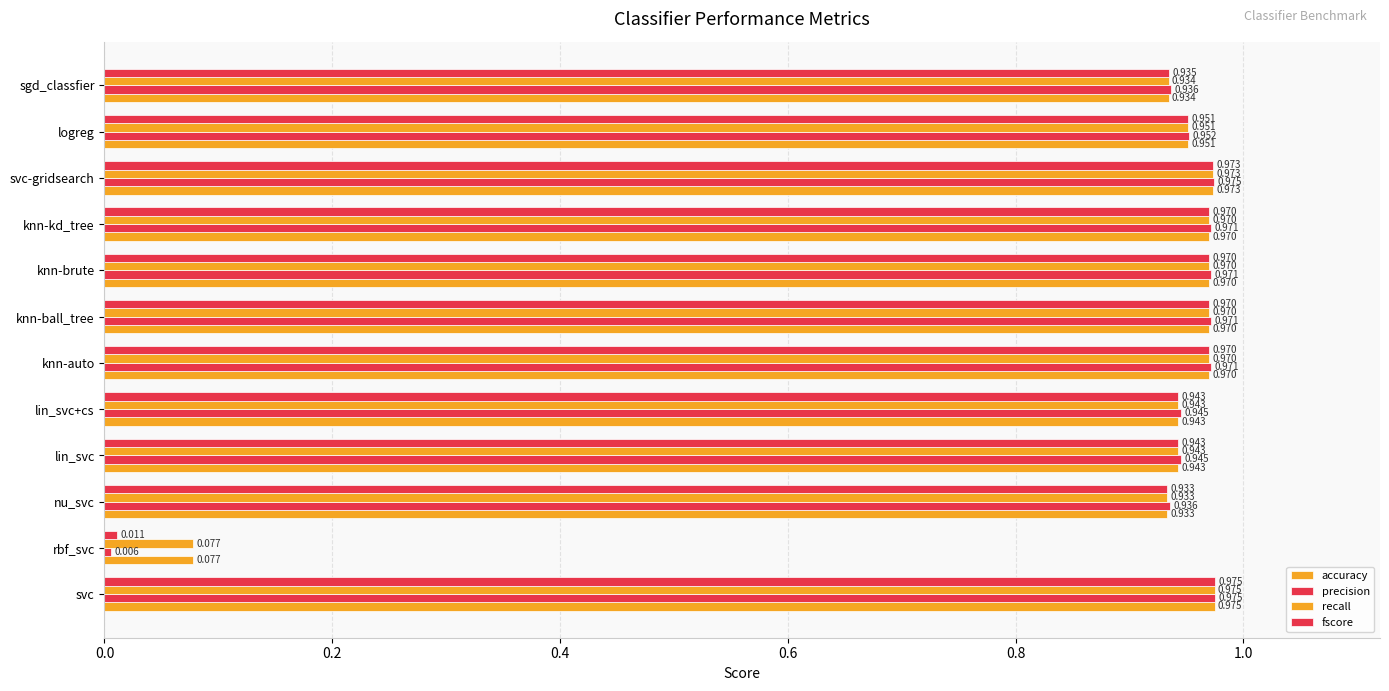

Reading left to right, transcribe all the data shown in this chart.

accuracy: 1.0	0.1	0.9	0.9	0.9	1.0	1.0	1.0	1.0	1.0	1.0	0.9
precision: 1.0	0.0	0.9	0.9	0.9	1.0	1.0	1.0	1.0	1.0	1.0	0.9
recall: 1.0	0.1	0.9	0.9	0.9	1.0	1.0	1.0	1.0	1.0	1.0	0.9
fscore: 1.0	0.0	0.9	0.9	0.9	1.0	1.0	1.0	1.0	1.0	1.0	0.9